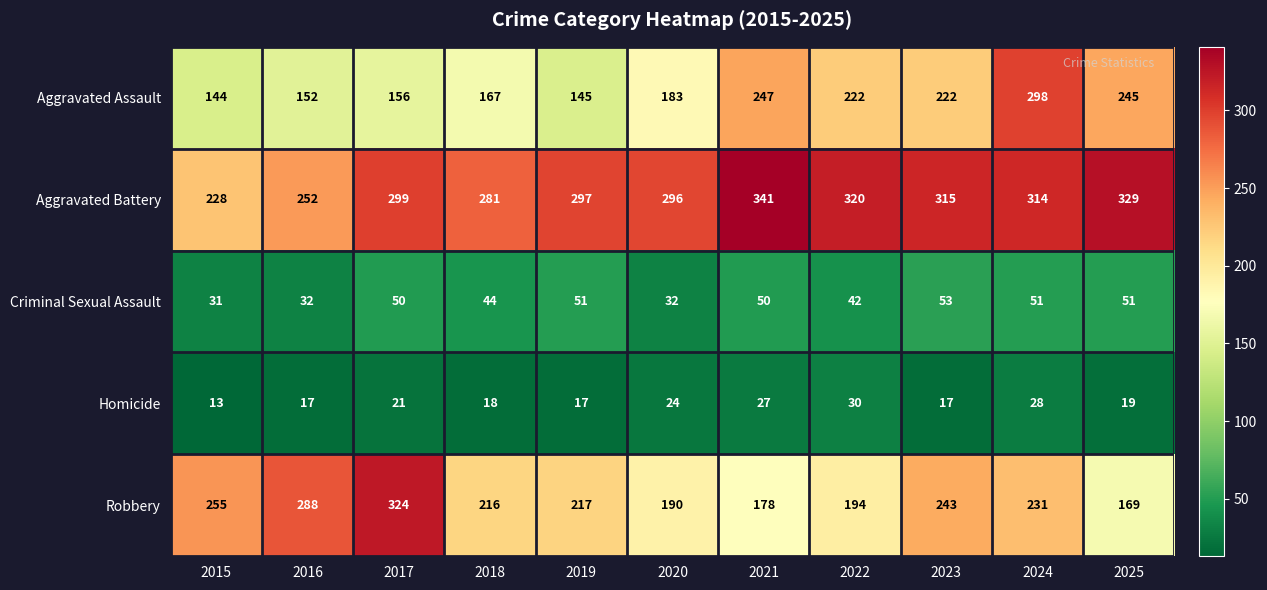

What is the sum of all Robbery values?

2505